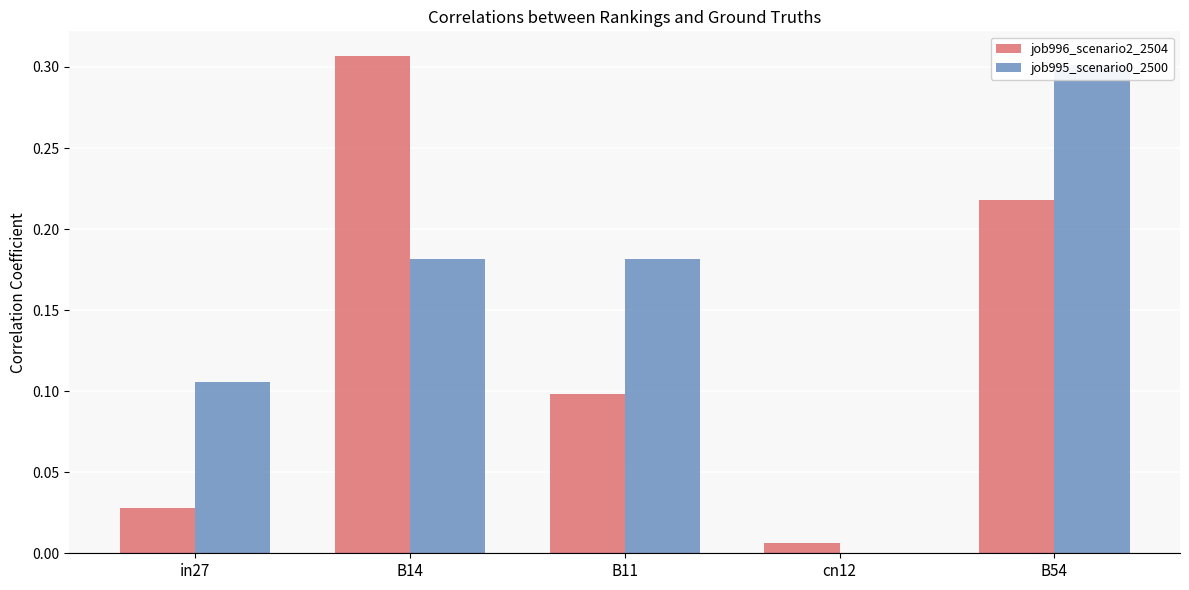

Between B11 and cn12, which series saw the biggest shift?

job995_scenario0_2500